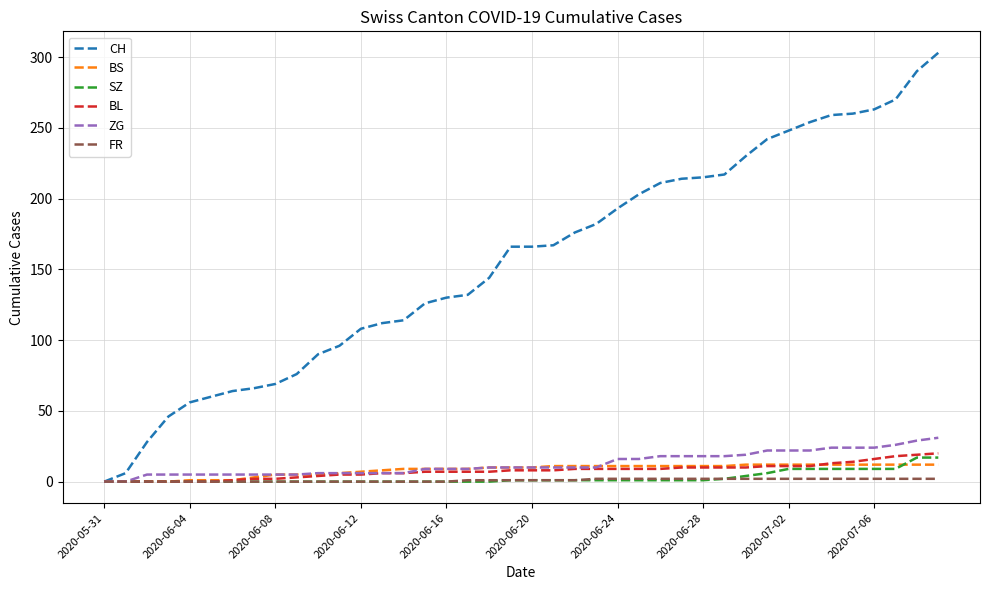

What is the highest value of the BL series?

20